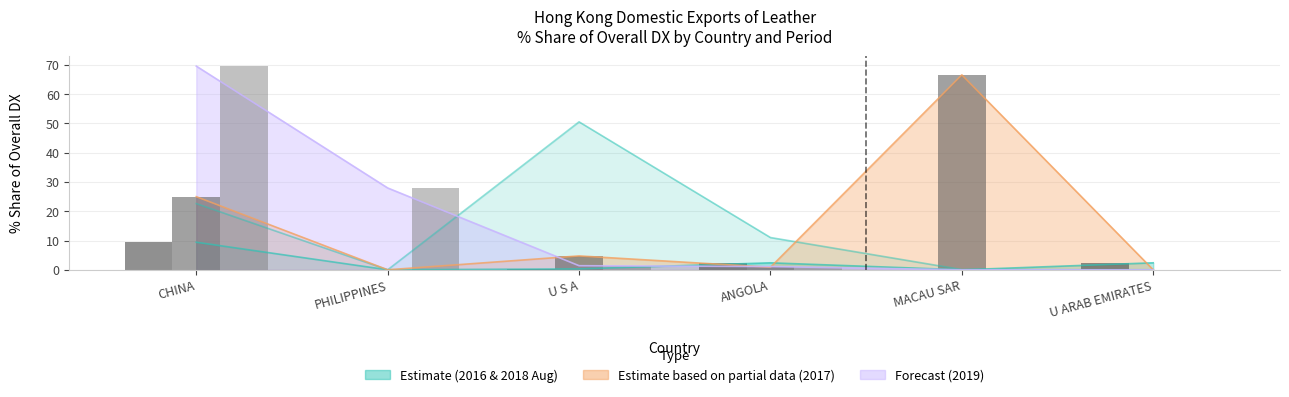

The value of 201612_% Share at U S A is 50.5. True or false?

True